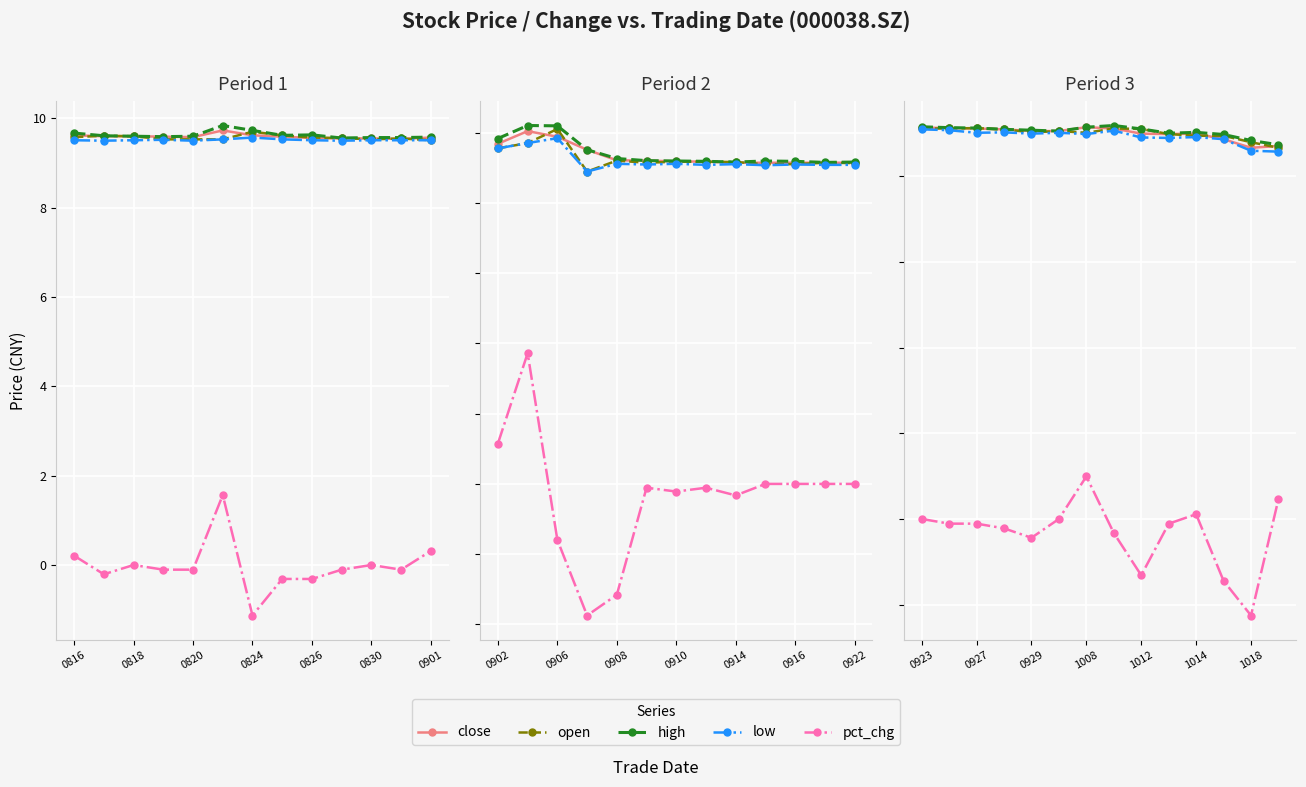

In low, how many points are higher than both neighbors (excluding endpoints)?

4